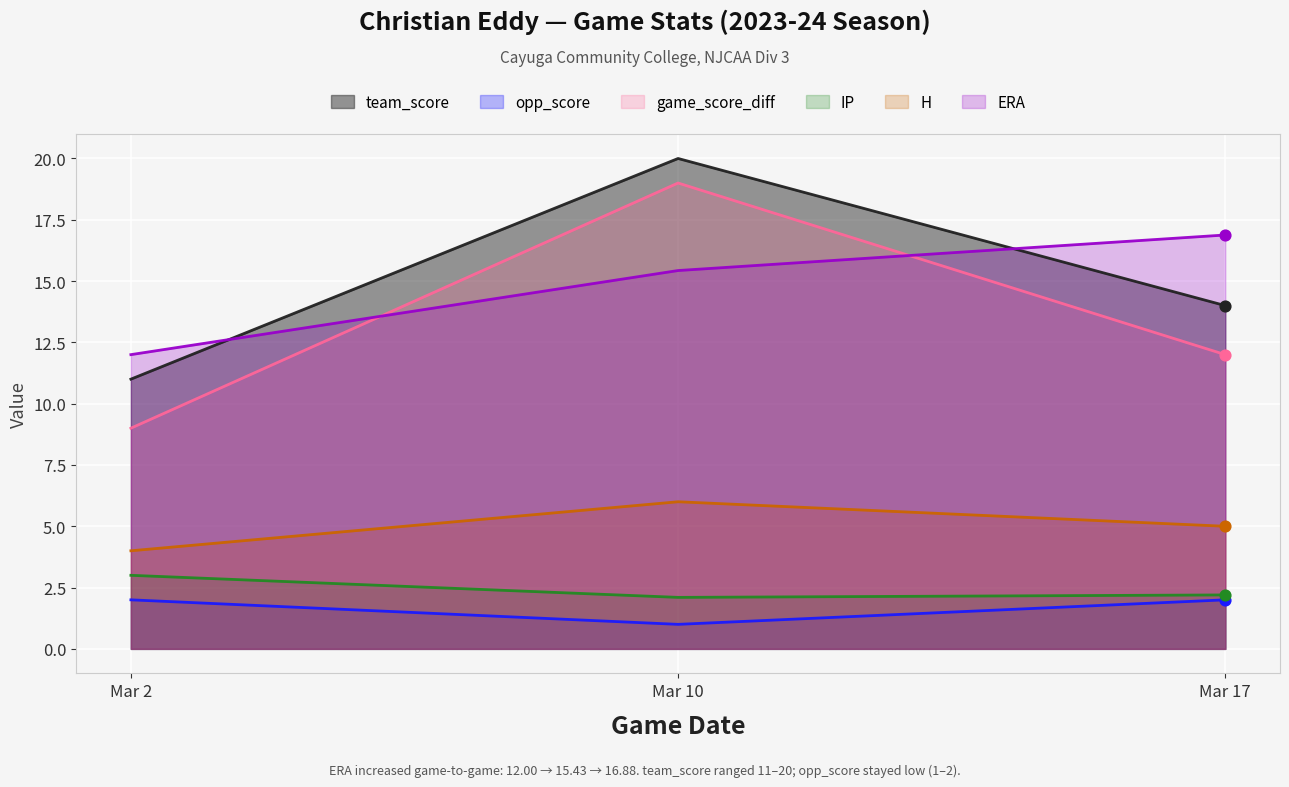

Which series has the widest spread of Y values?

game_score_diff